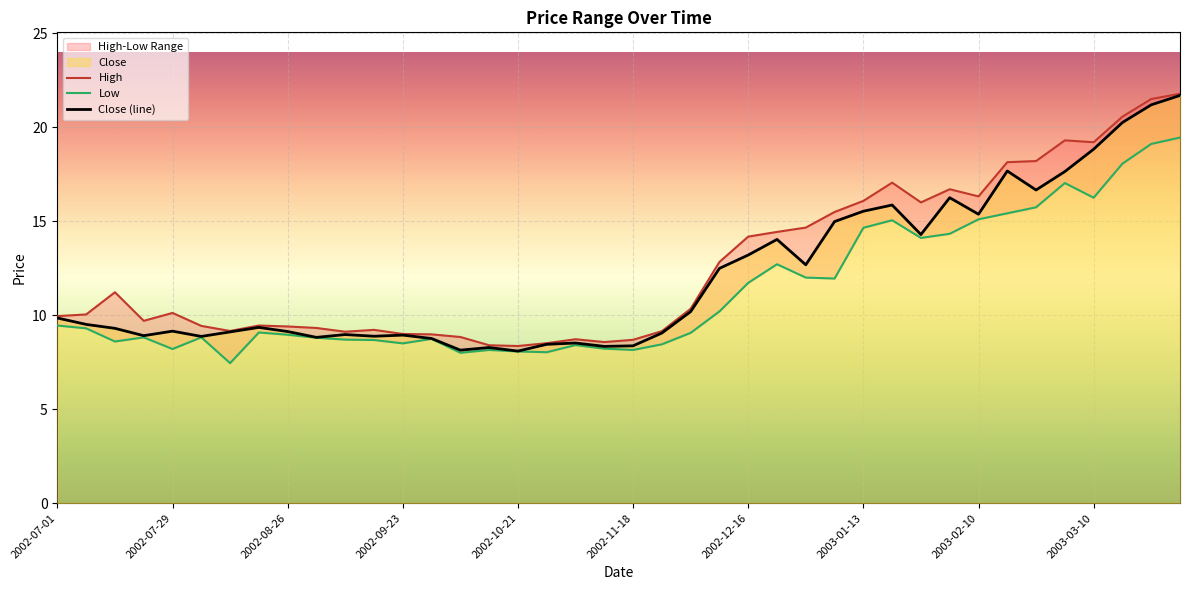

How many values in the Close (line) series are below 9?

14